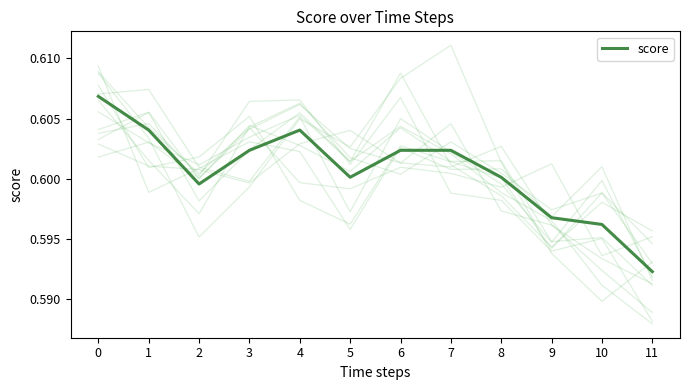

What is the value of the 1st point from the left?

0.6